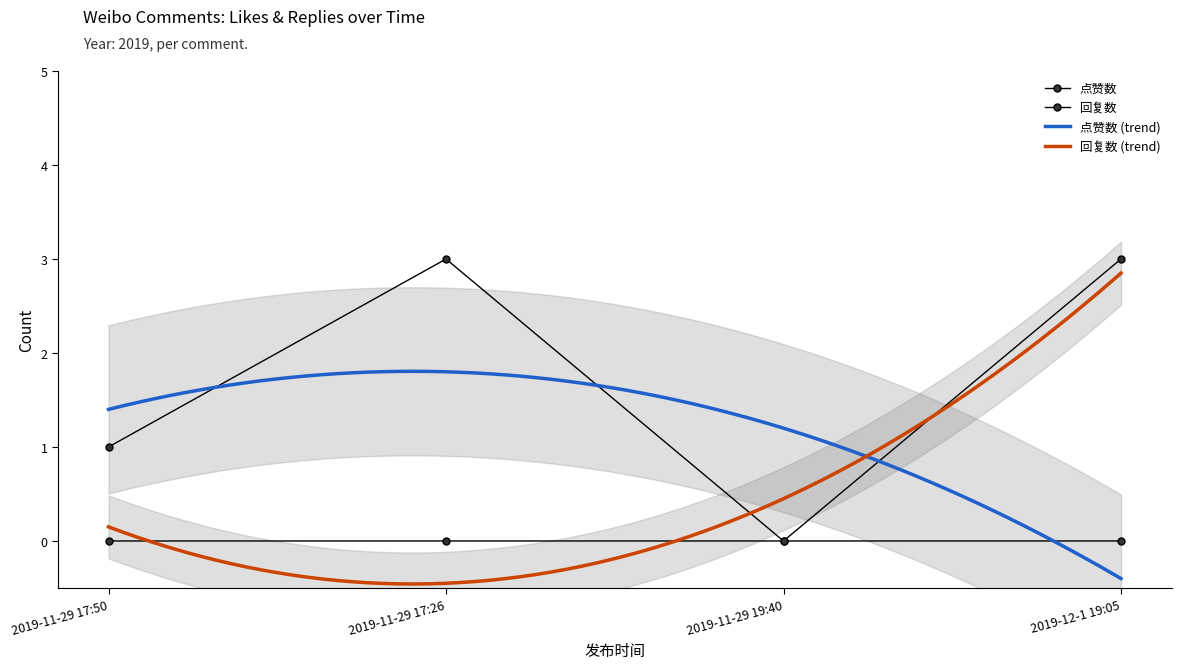

What position from the left is 2019-12-1 19:05?

4